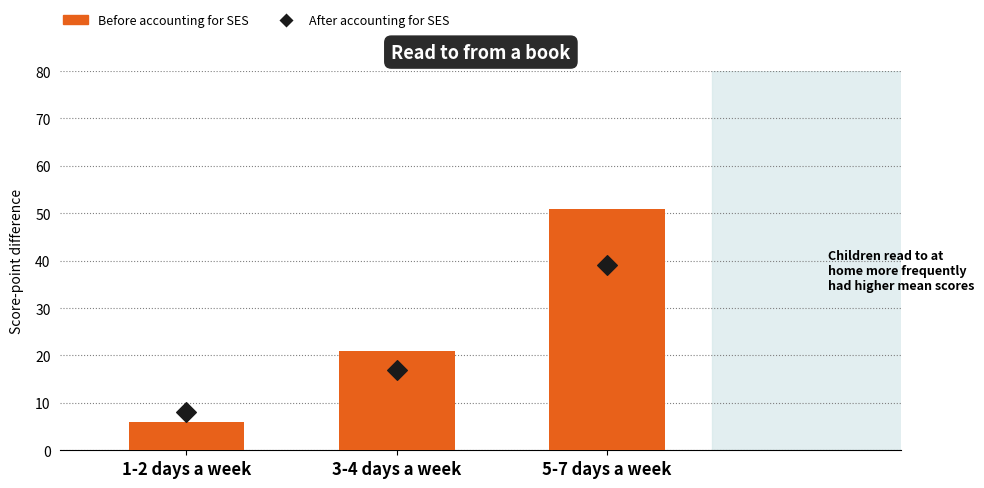

Which series reaches the maximum Y coordinate?

Before accounting for SES